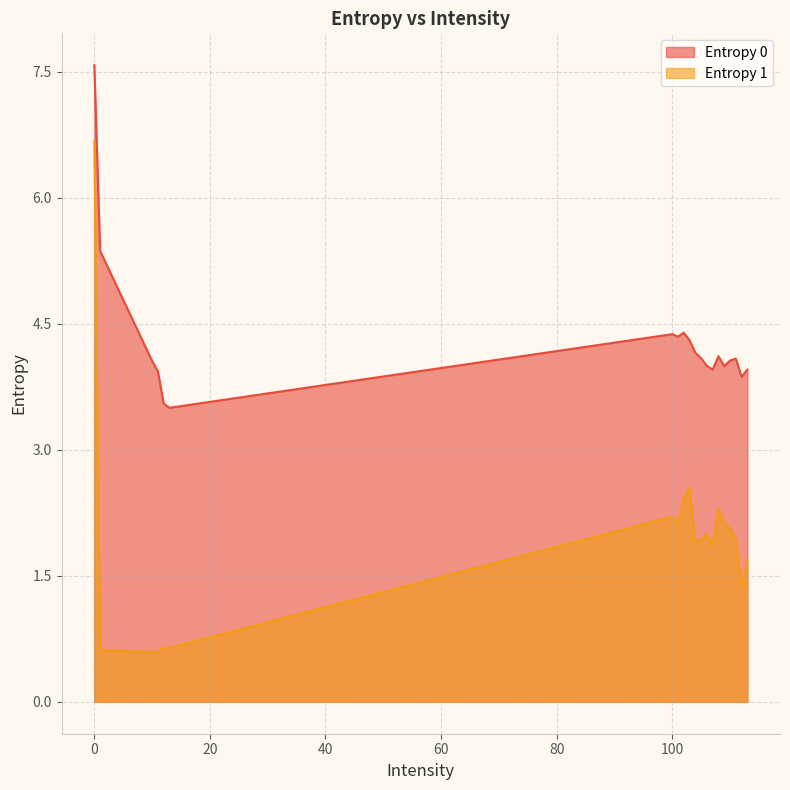

What is the difference between the highest and lowest values at 101?

2.2